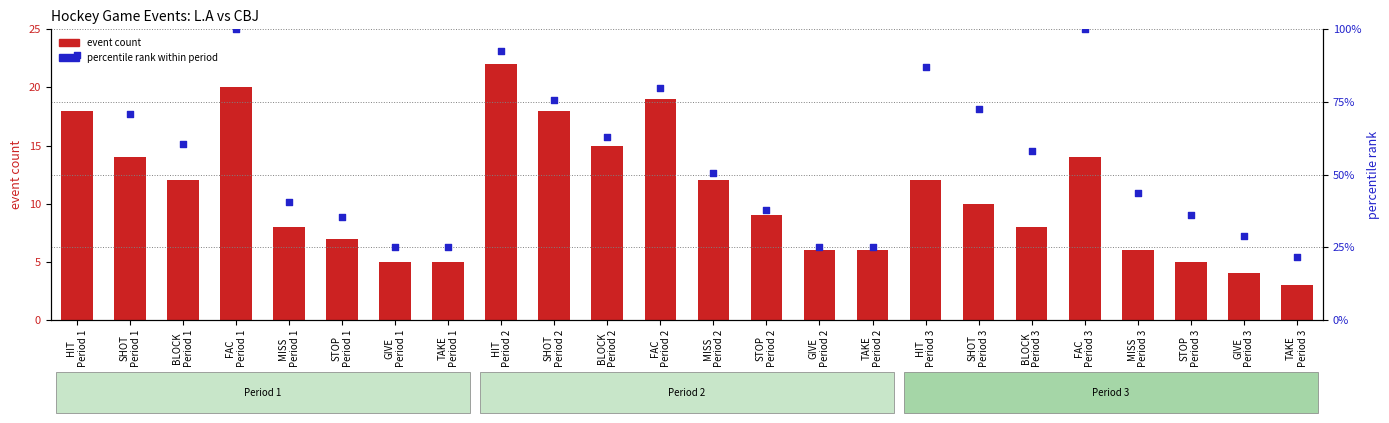

What are all the series names shown in the legend?

event count, percentile rank within period